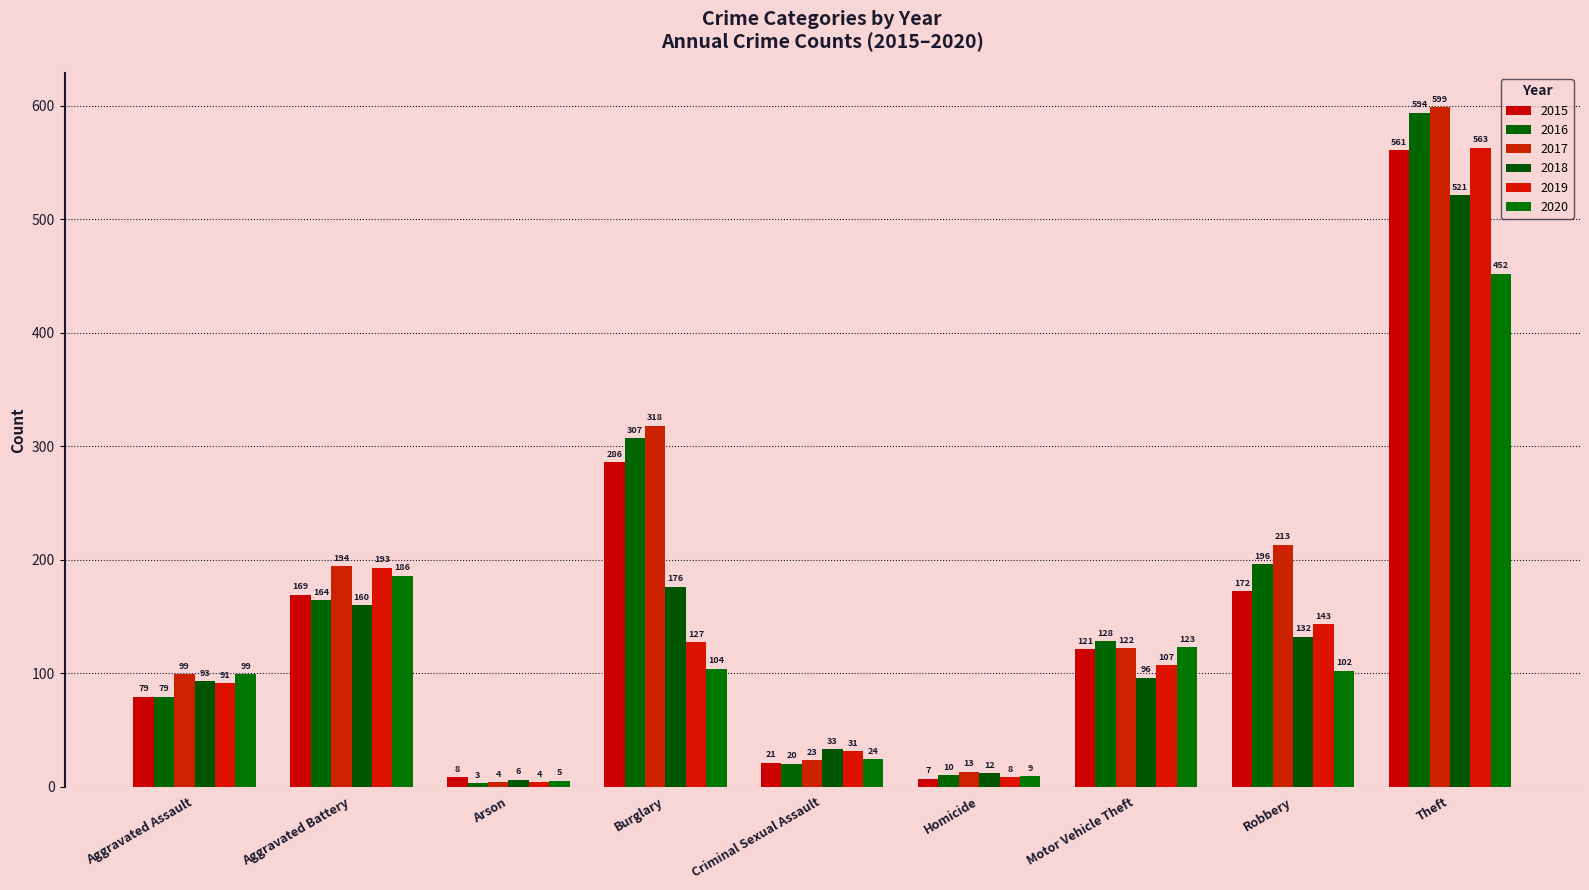

Reading left to right, list all the values displayed in this chart.

2015: 79	169	8	286	21	7	121	172	561
2016: 79	164	3	307	20	10	128	196	594
2017: 99	194	4	318	23	13	122	213	599
2018: 93	160	6	176	33	12	96	132	521
2019: 91	193	4	127	31	8	107	143	563
2020: 99	186	5	104	24	9	123	102	452